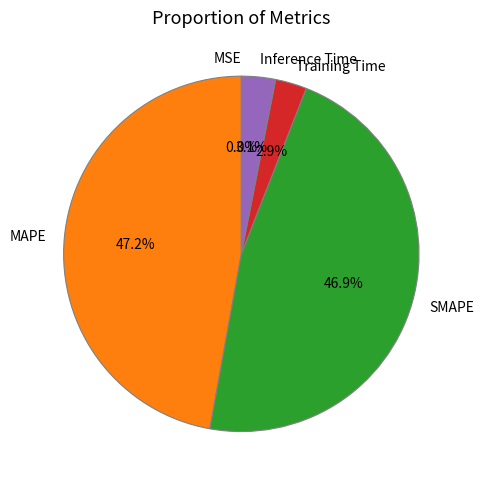

Is there a majority slice in this chart?

No